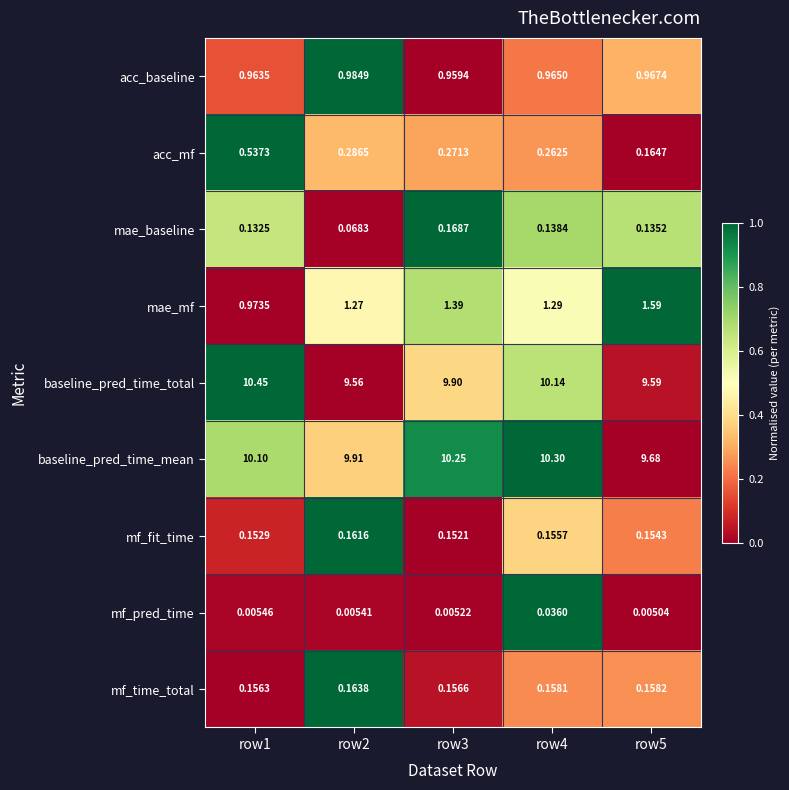

Is the value of mf_fit_time at row1 greater than the value of acc_baseline at row4?

No